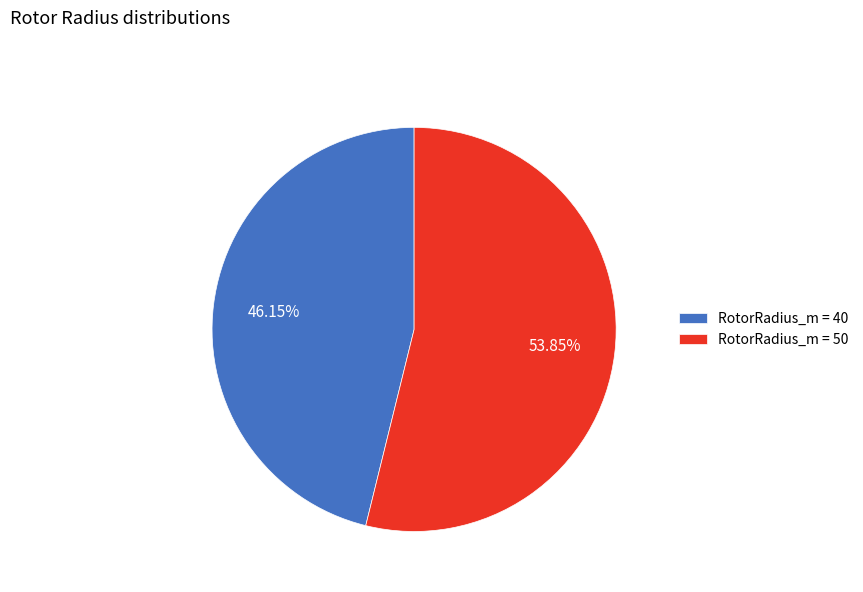

Which slice represents more than half of the pie?

RotorRadius_m = 50